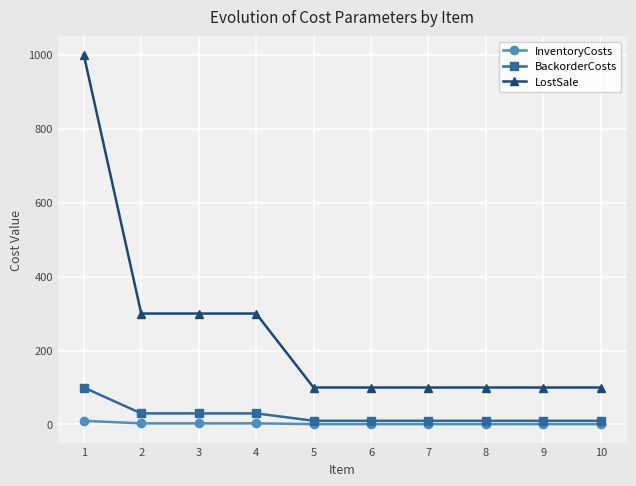

What is the maximum value shown in the chart?

1000